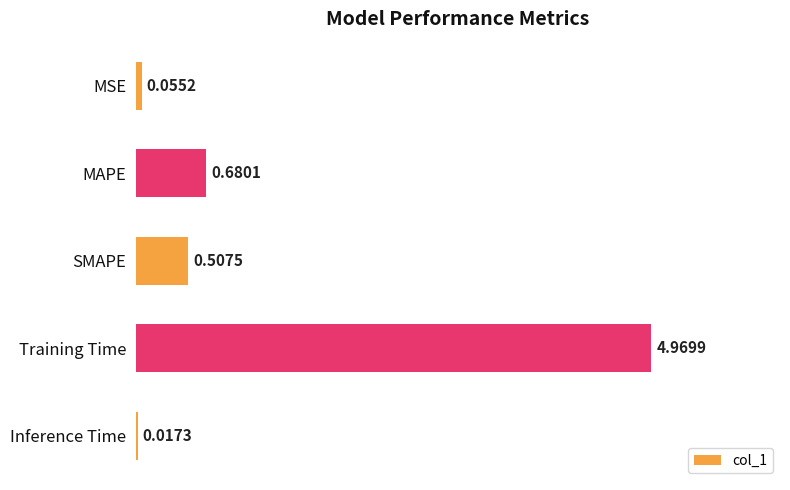

What is the change in value from MSE to MAPE?

+0.6